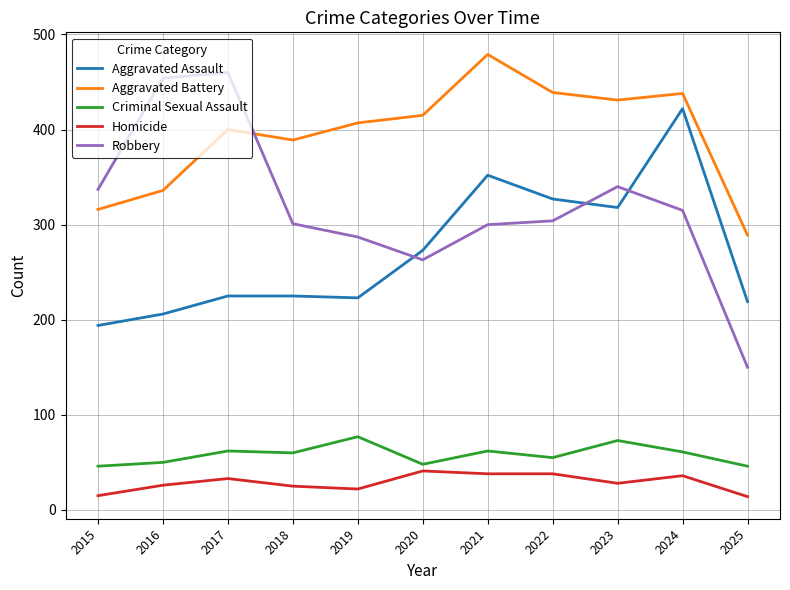

How many categories are shown in the chart?

11